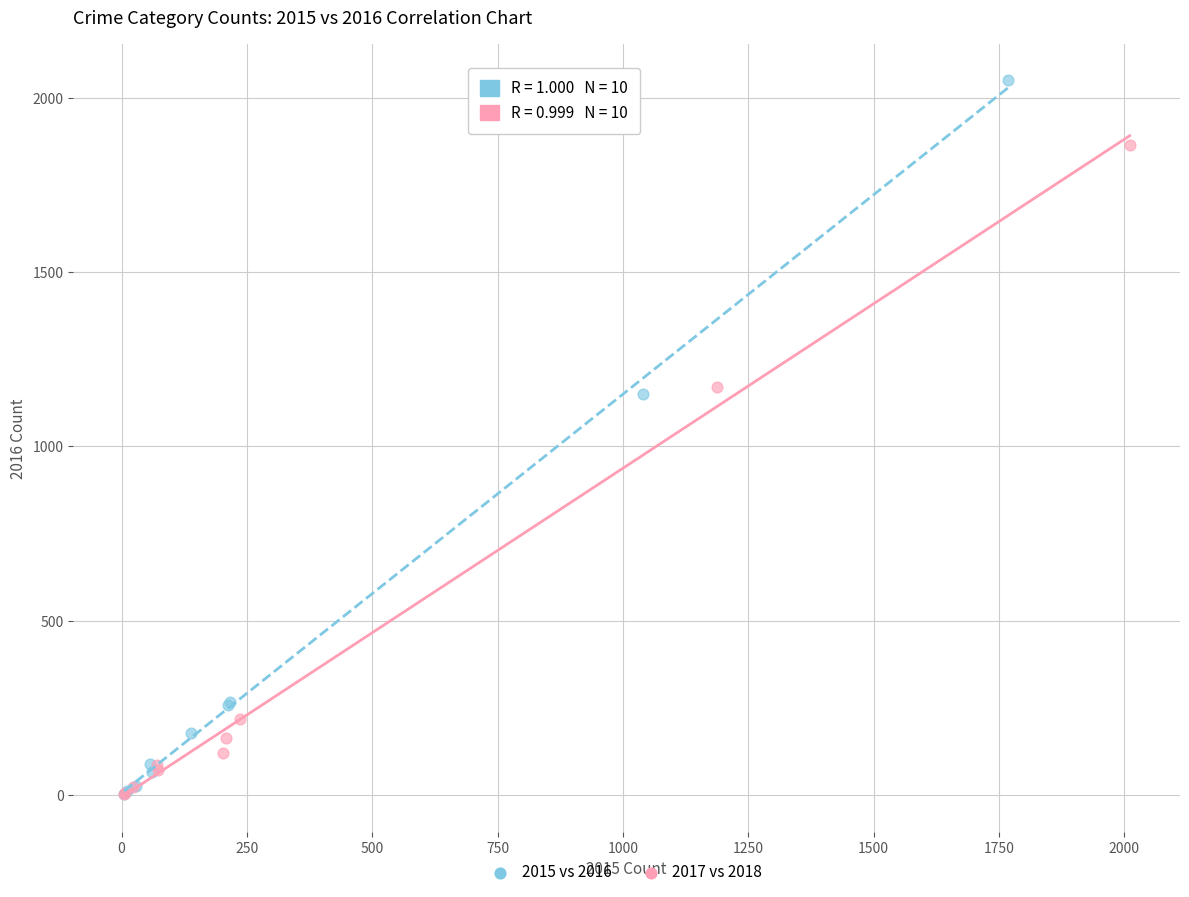

What are all the series names shown in the legend?

2015 vs 2016, 2017 vs 2018